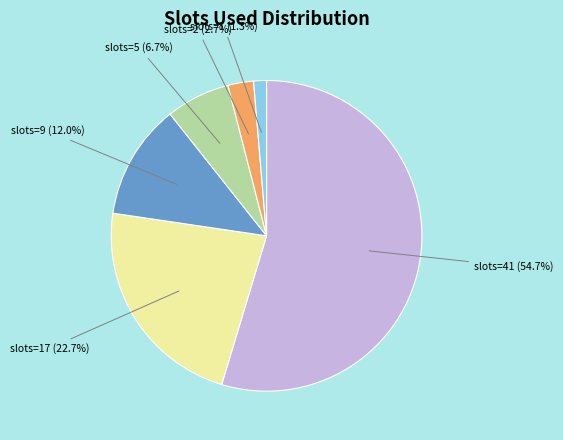

Is there any slice that represents more than half of the pie?

Yes